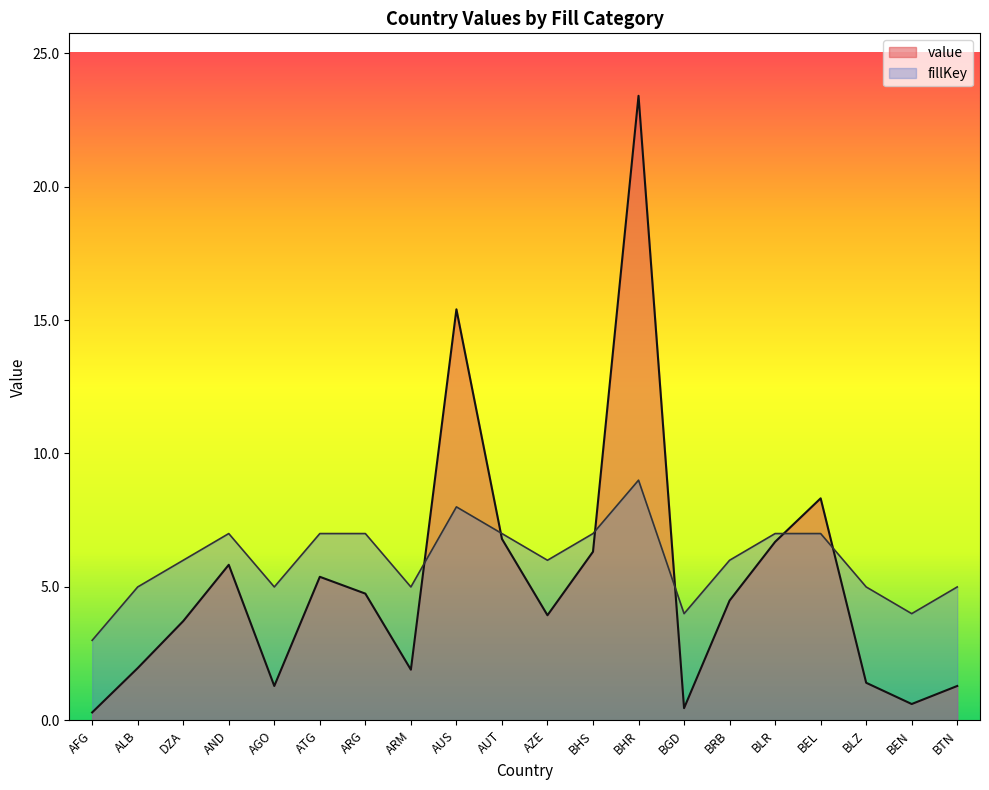

True or false: fillKey has a value of 5.0 at ARM.

True